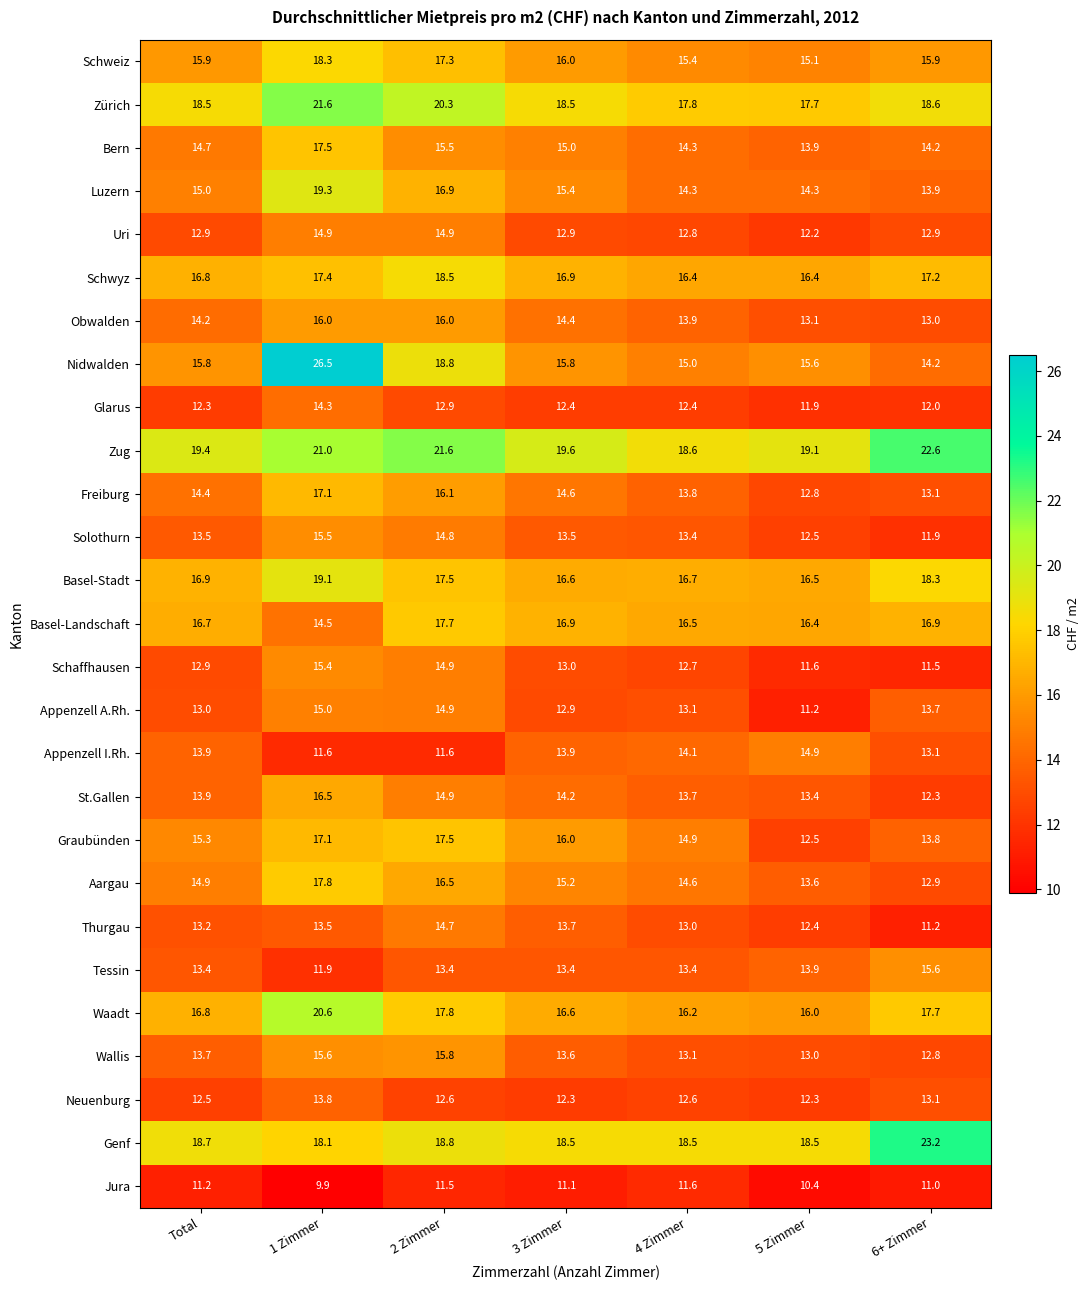

How many categories are shown in the chart?

7